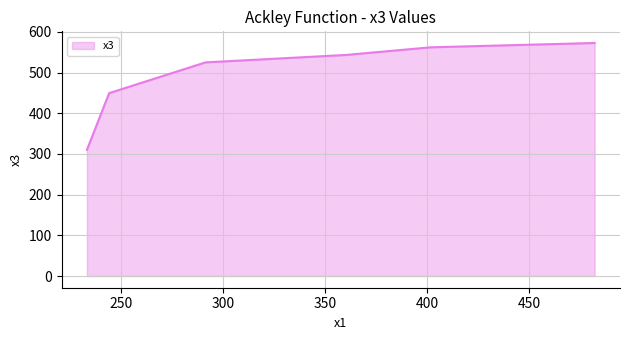

Does the chart display data point markers on the line(s)?

No